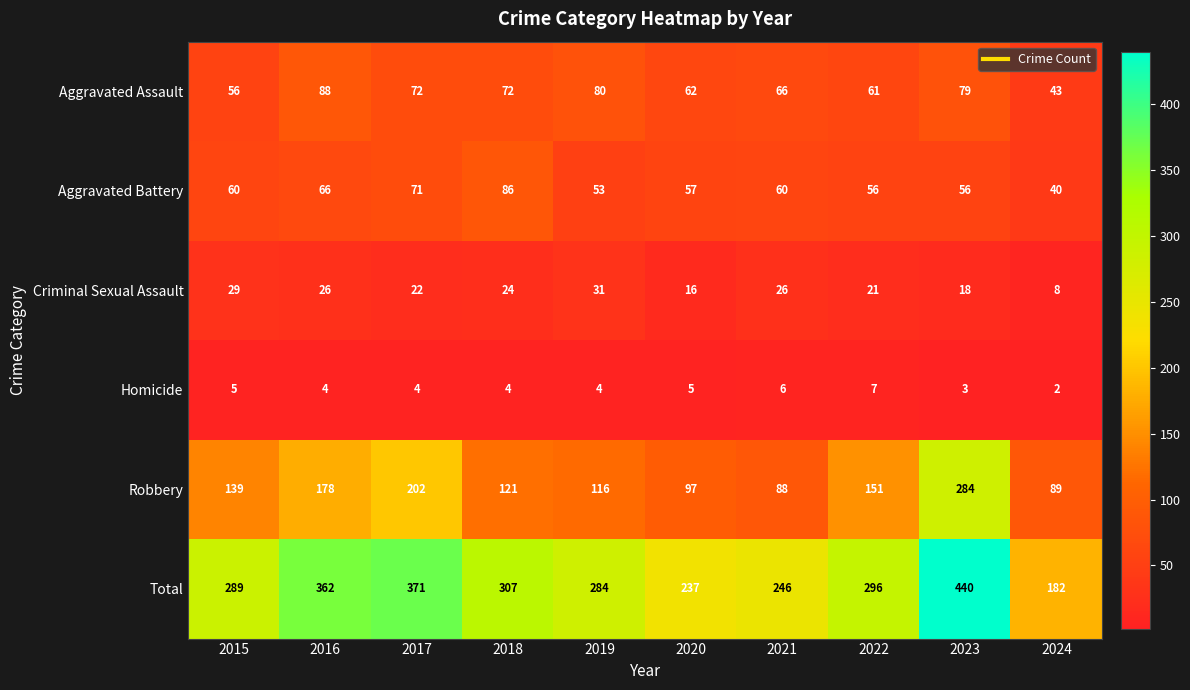

What is the difference between the maximum and minimum values in the Aggravated Battery series?

46